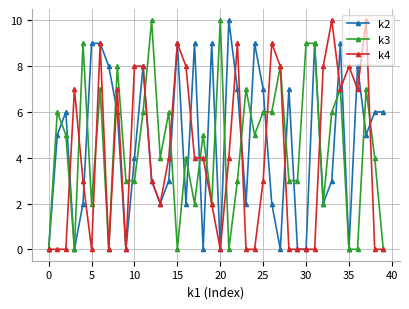

True or false: k3 has more than 0 points higher than both neighbors.

True